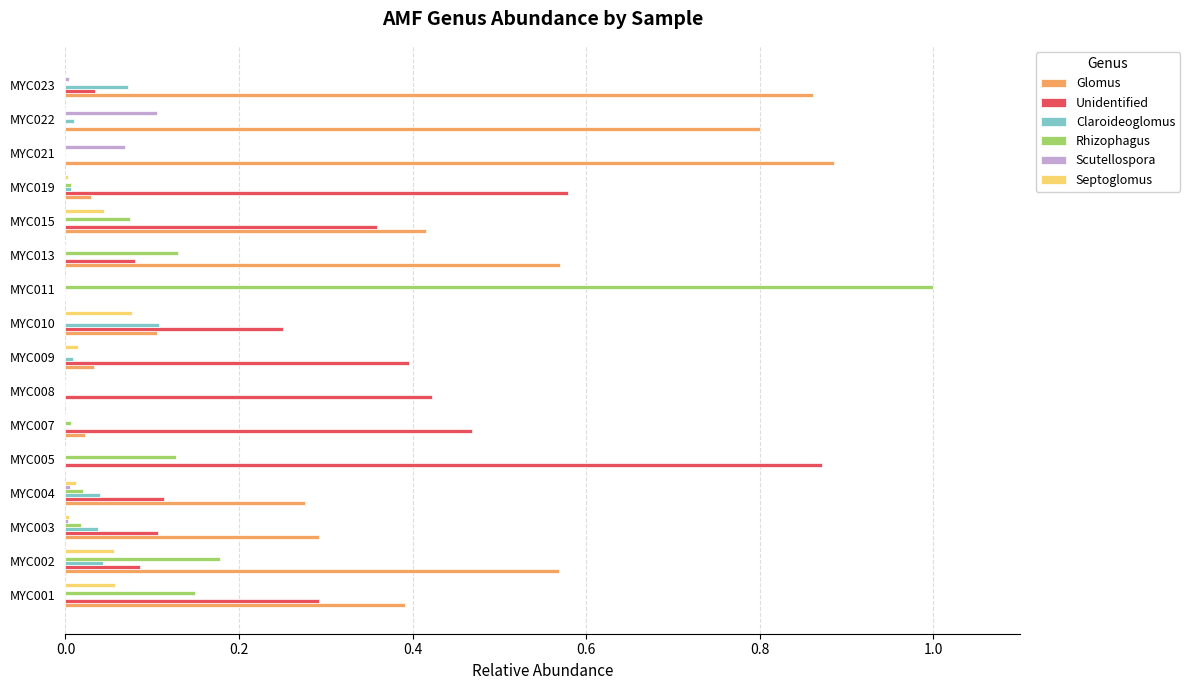

True or false: Scutellospora has a value of 0.0 at MYC005.

True